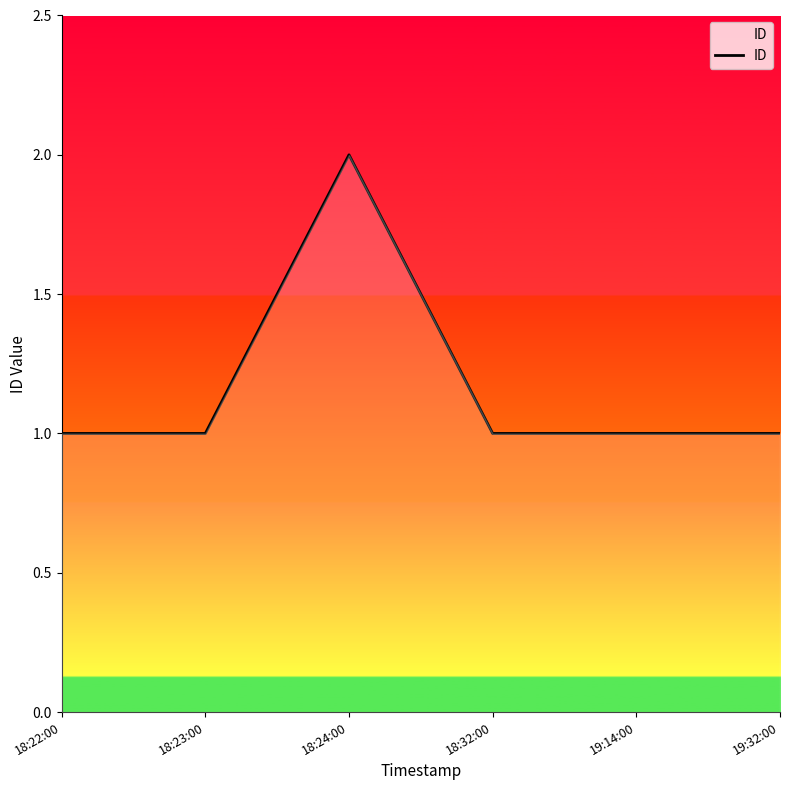

What is the smallest value displayed?

1